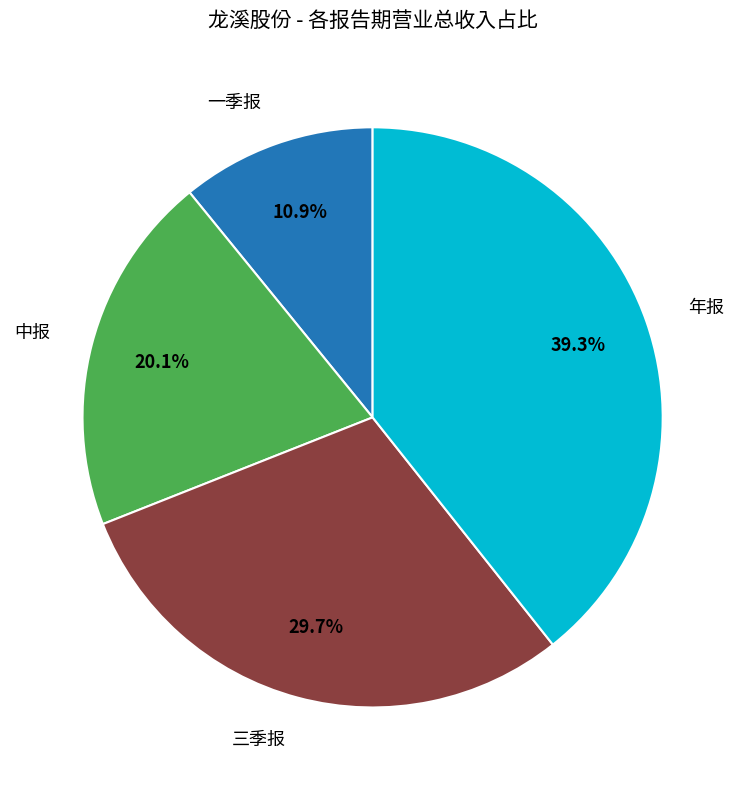

How many segments does this pie chart have?

4